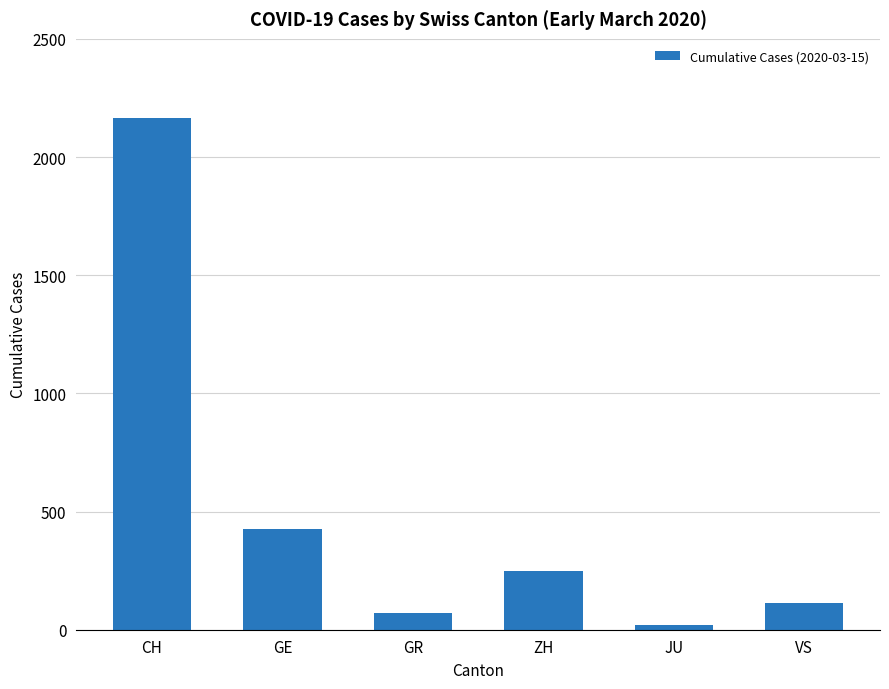

What is the difference between the second highest and second lowest values?

354